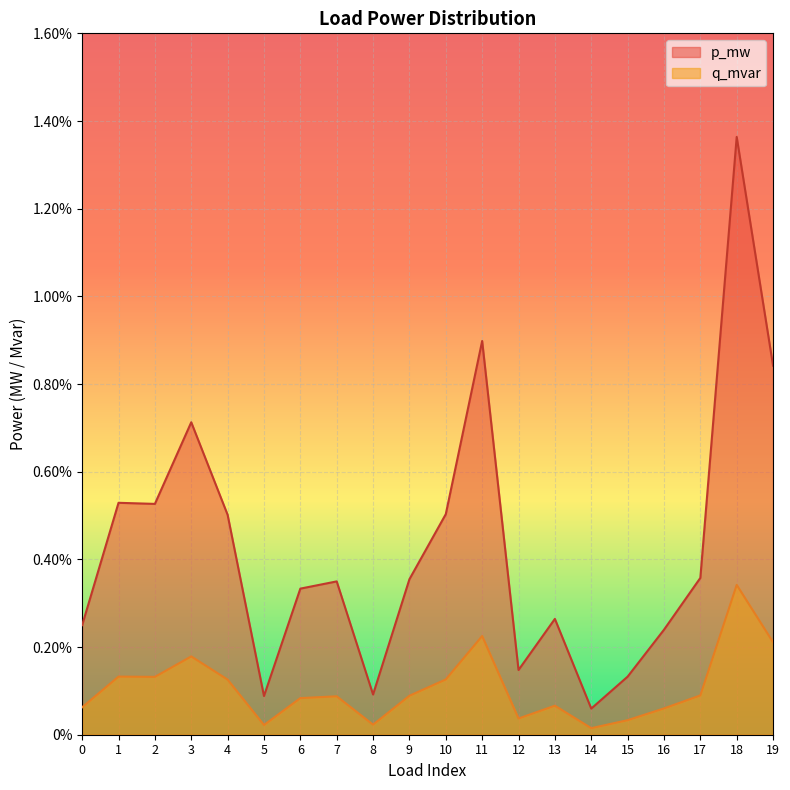

How many interior local valleys does the q_mvar series have?

5